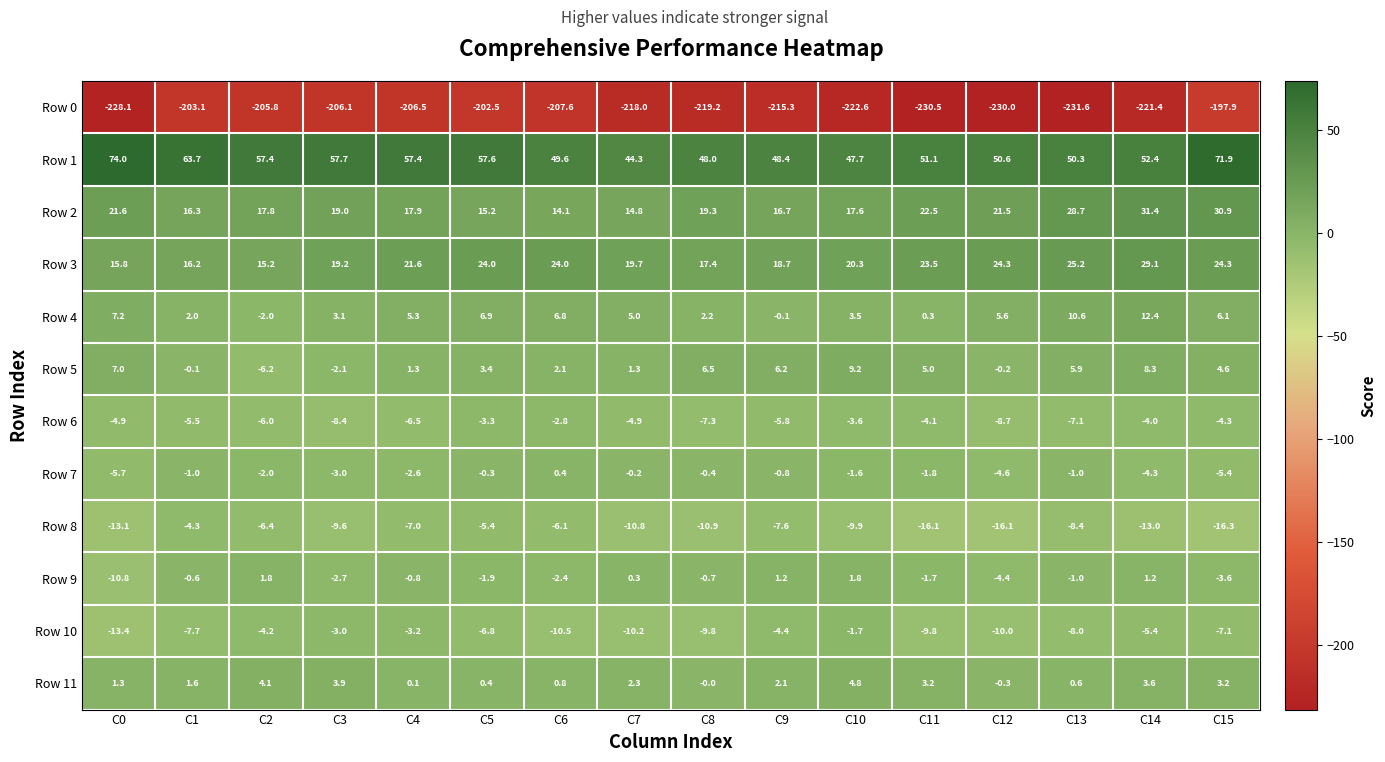

Which series has the widest spread of values?

Row 0